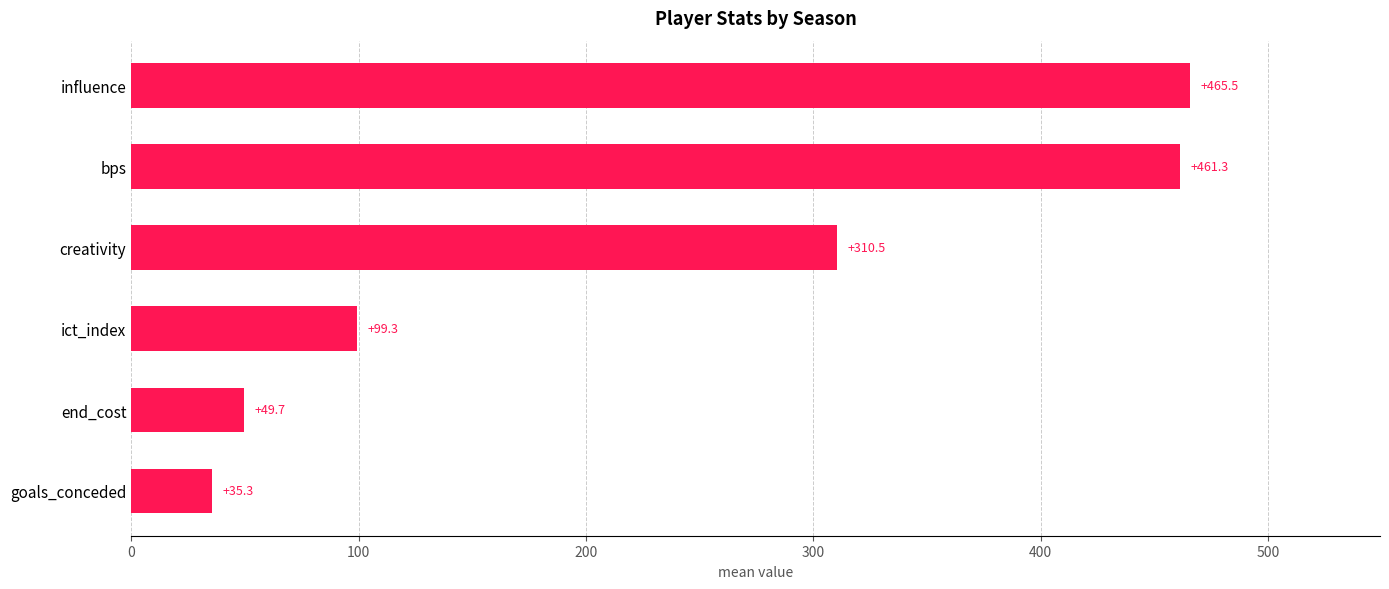

How many bars are there in total?

6